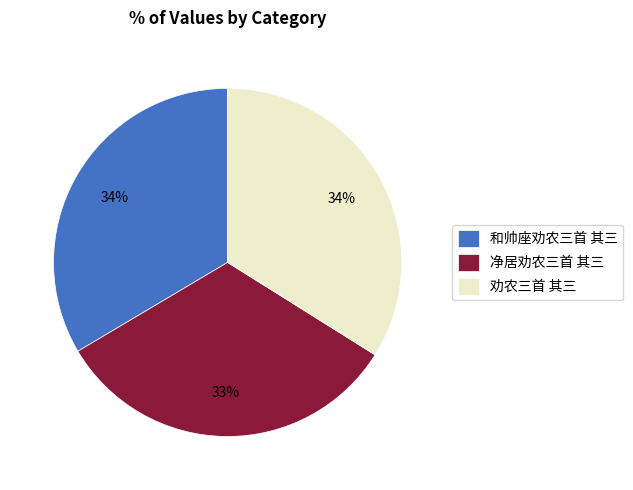

Count the number of slices in the pie.

3